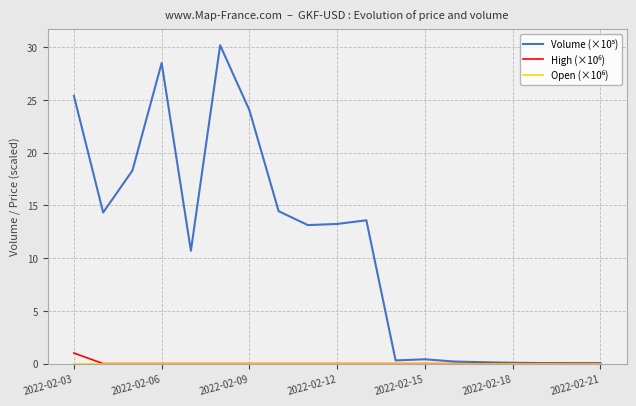

What is the greatest value displayed?

30.2